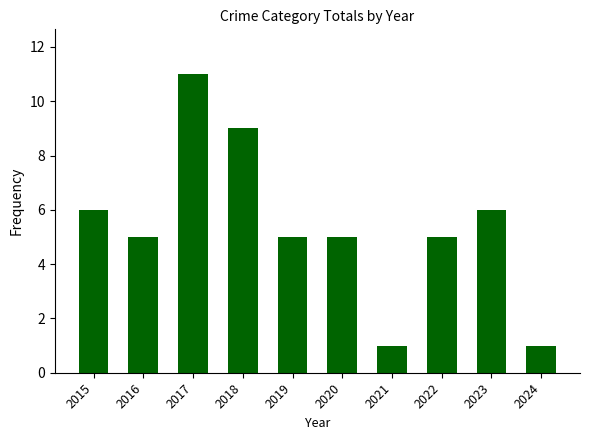

Are the bars horizontal?

No